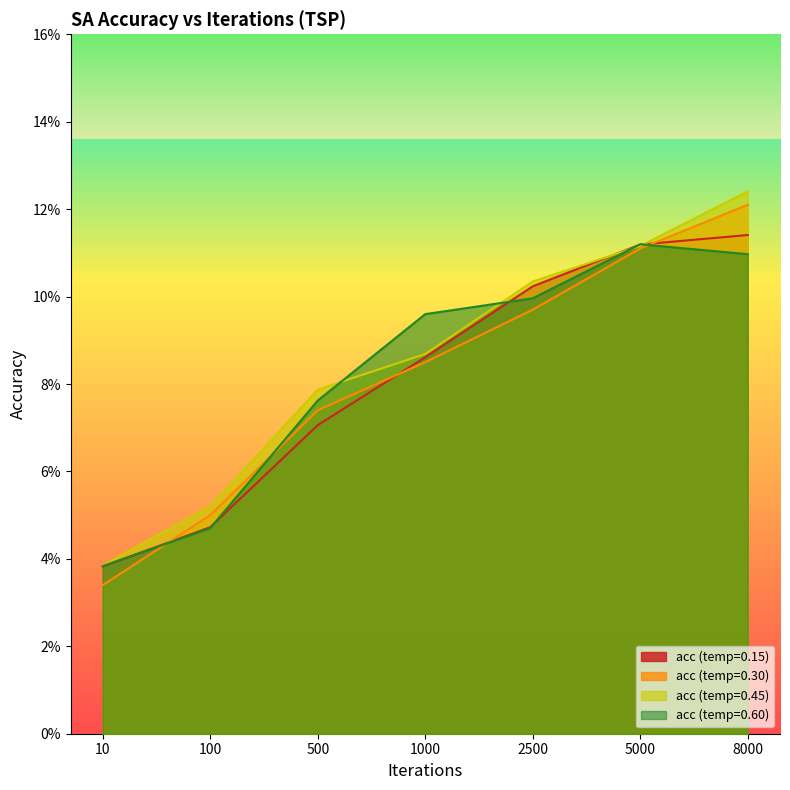

At 500, list the series in order from smallest to largest.

acc (temp=0.15), acc (temp=0.30), acc (temp=0.60), acc (temp=0.45)